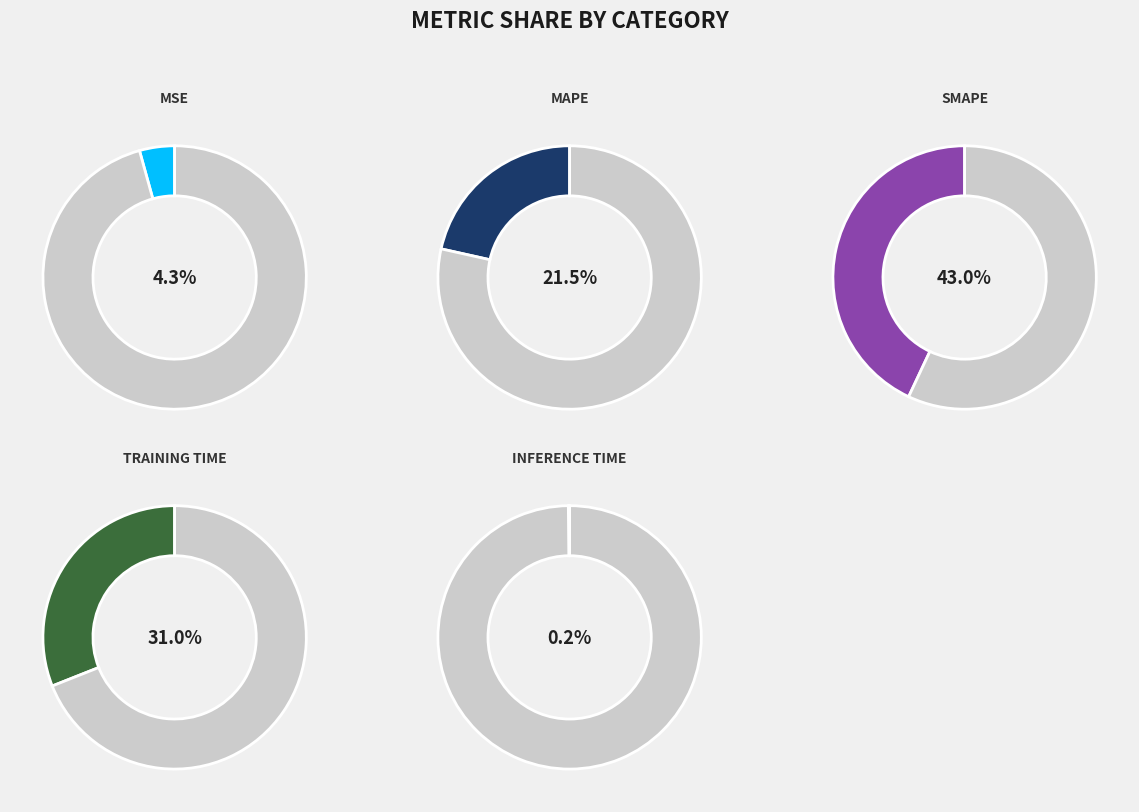

What is the ratio of the value at MAPE to the value at SMAPE?

0.5